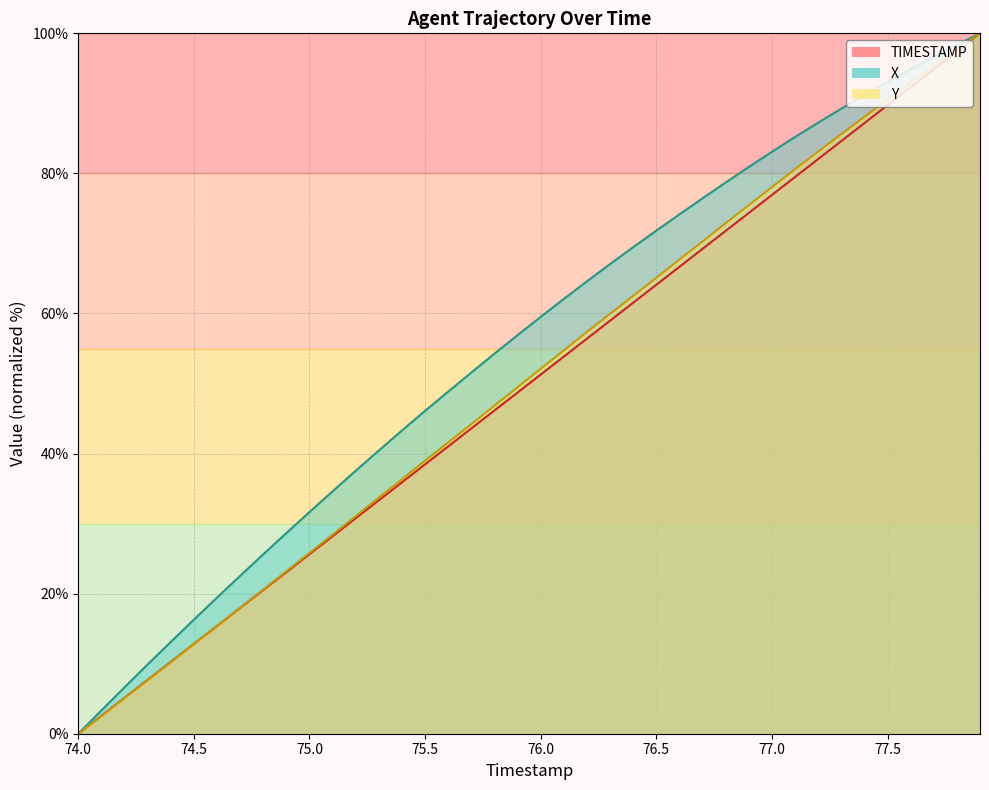

List the series in order of their peak value, highest first.

TIMESTAMP, X, Y